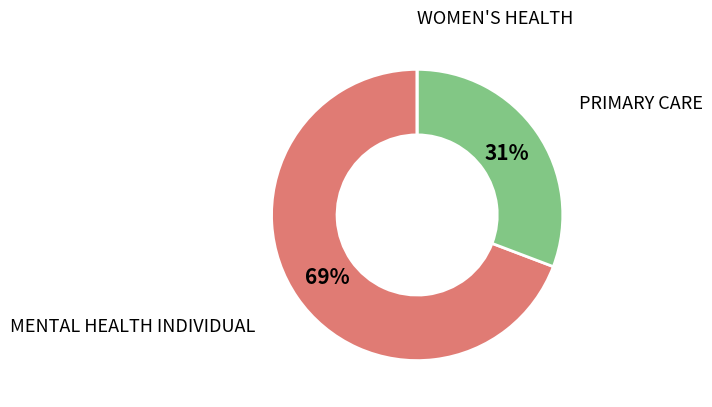

Between PRIMARY CARE and MENTAL HEALTH INDIVIDUAL, which is larger?

MENTAL HEALTH INDIVIDUAL